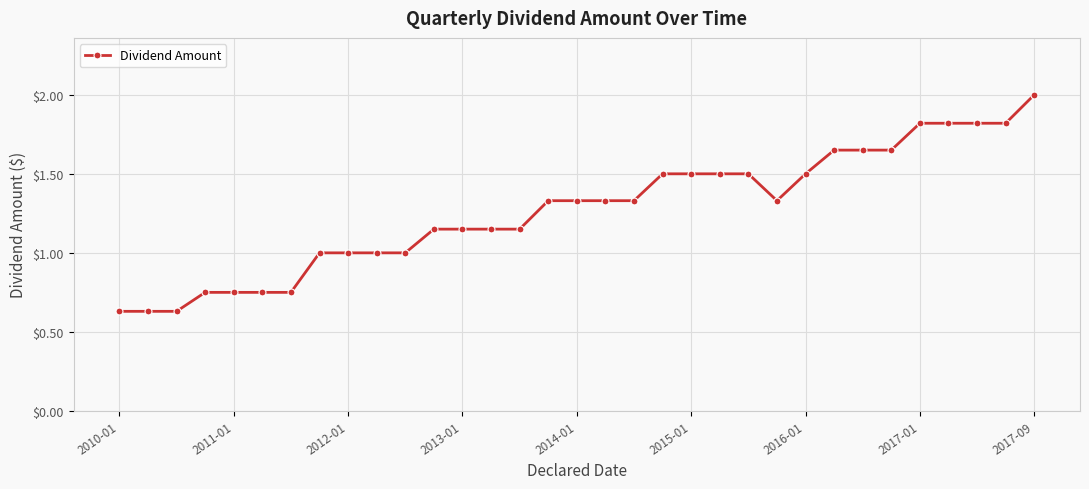

What is the greatest value displayed?

2.0